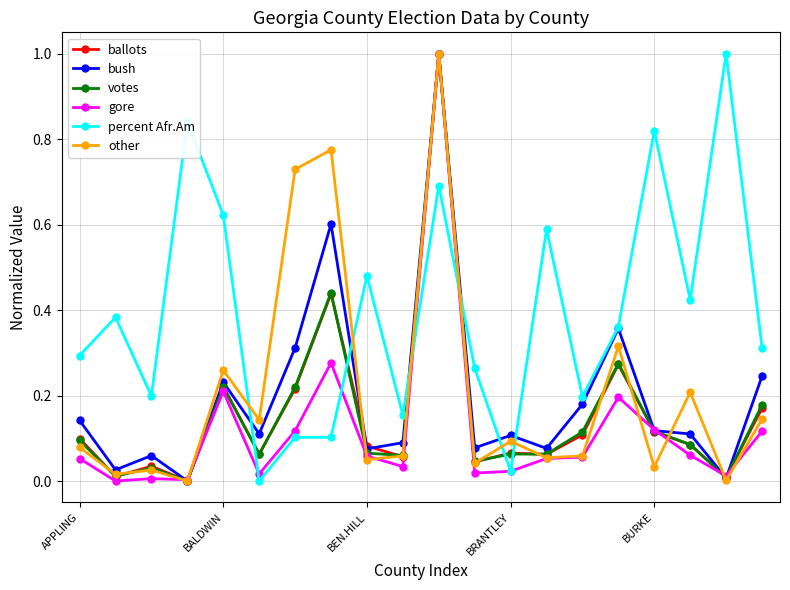

Which series has the largest total across all categories?

percent Afr.Am